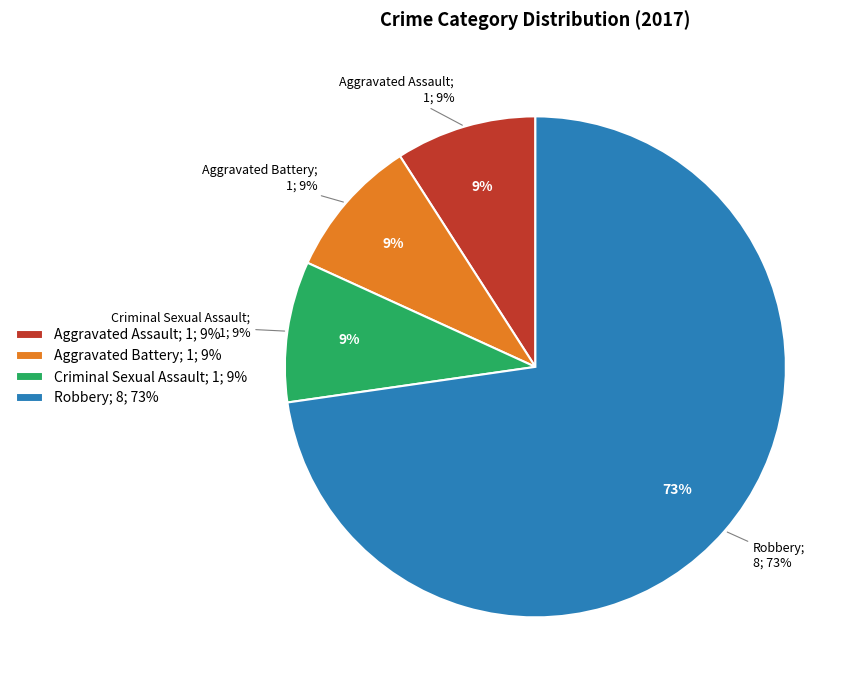

Which slice is the smallest?

Aggravated Assault